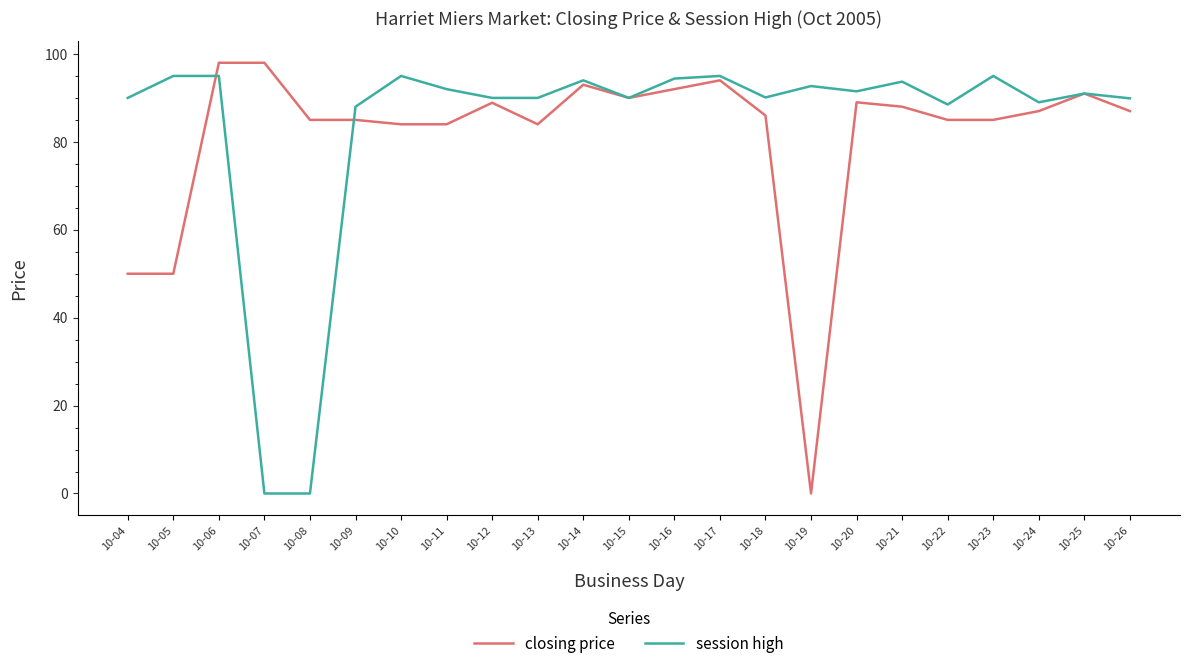

Is the value of session high at 10-08 greater than the value of closing price at 10-20?

No